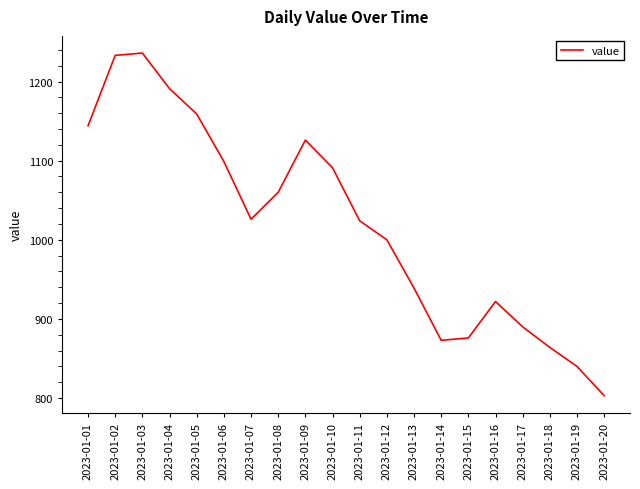

Reading left to right, list all the values displayed in this chart.

1144	1233	1236	1191	1159	1099	1026	1060	1126	1091	1024	1000	939	873	876	922	890	864	840	803